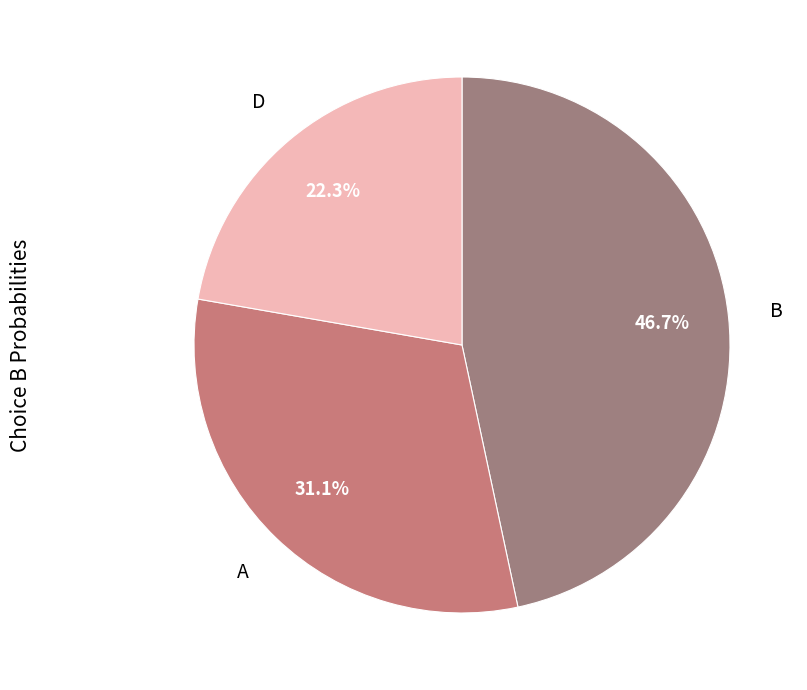

Is there a majority slice in this chart?

No